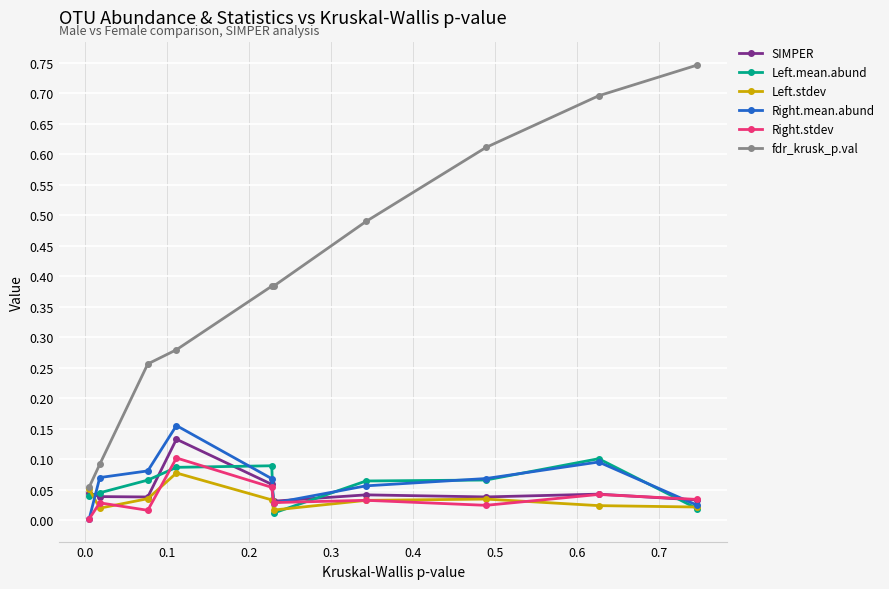

How many distinct data groups are displayed?

6